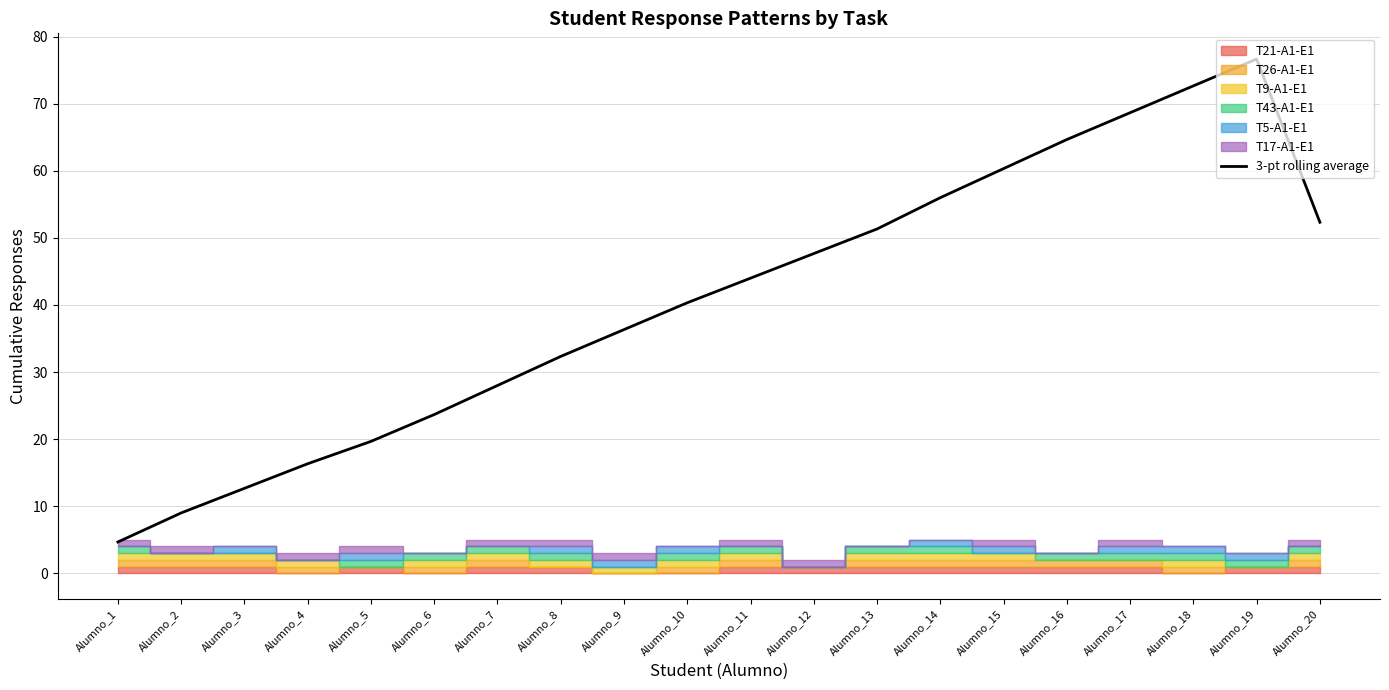

Count the number of categories in the chart.

20